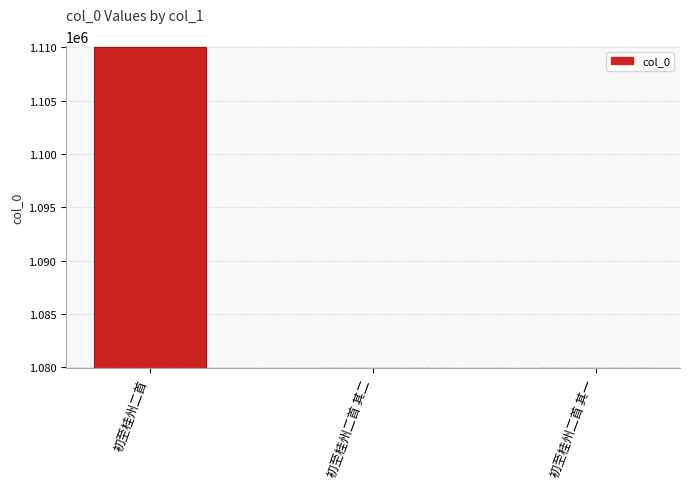

True or false: the data shows 1836662 at 初至桂州二首 其二.

False